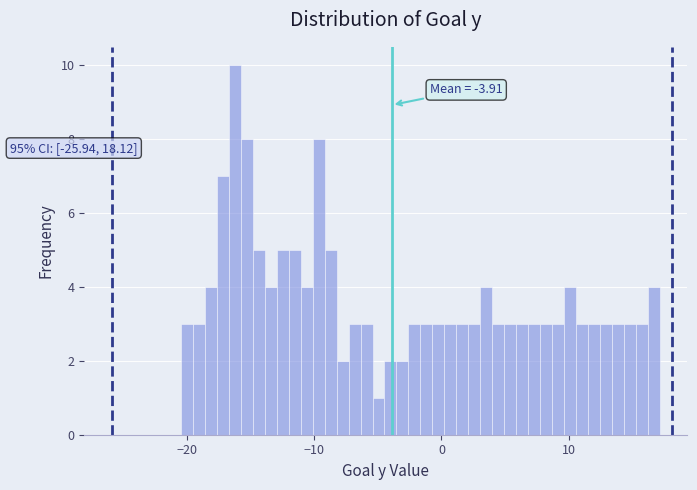

Around what value on the x-axis is the tallest bar? Give the approximate position of its centre, as read against the axis.

-16